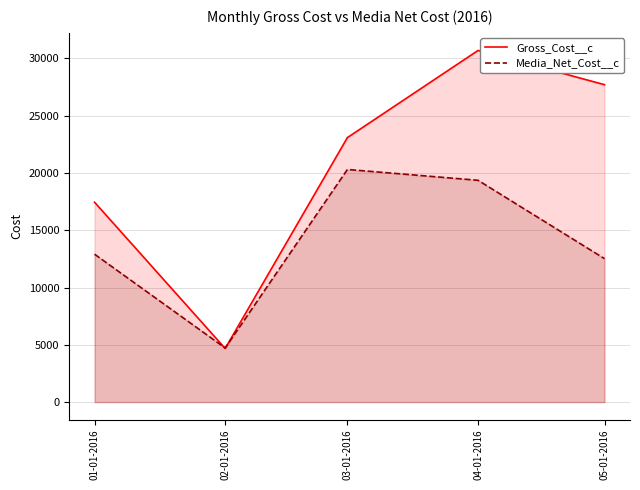

How many data points in Gross_Cost__c are less than 23090?

2